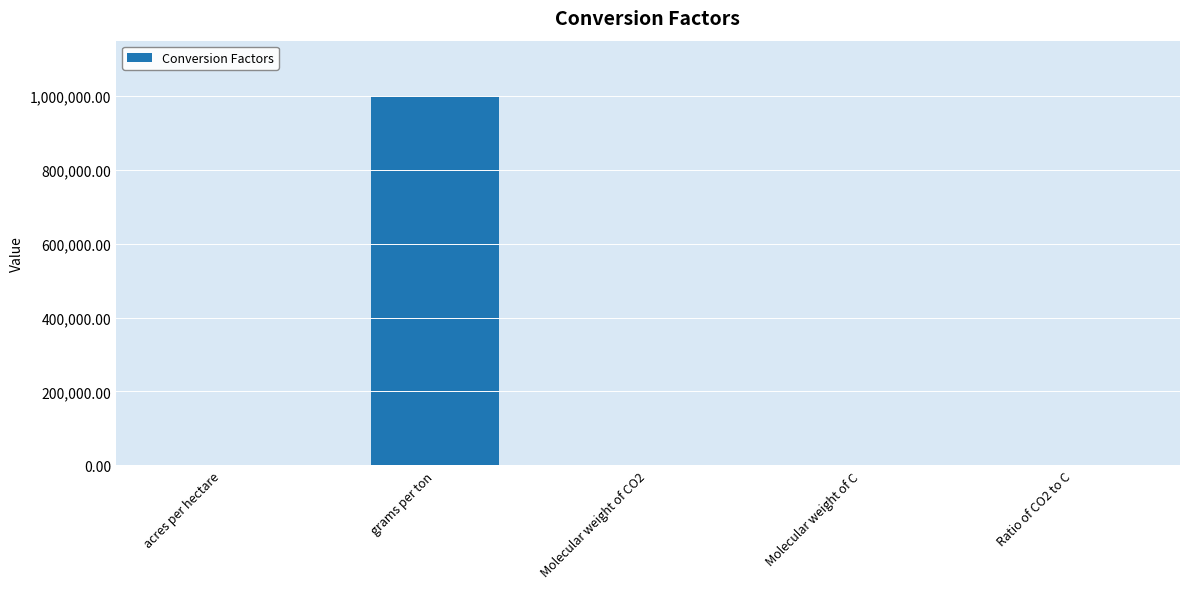

What value does the data have at grams per ton?

1000000.0